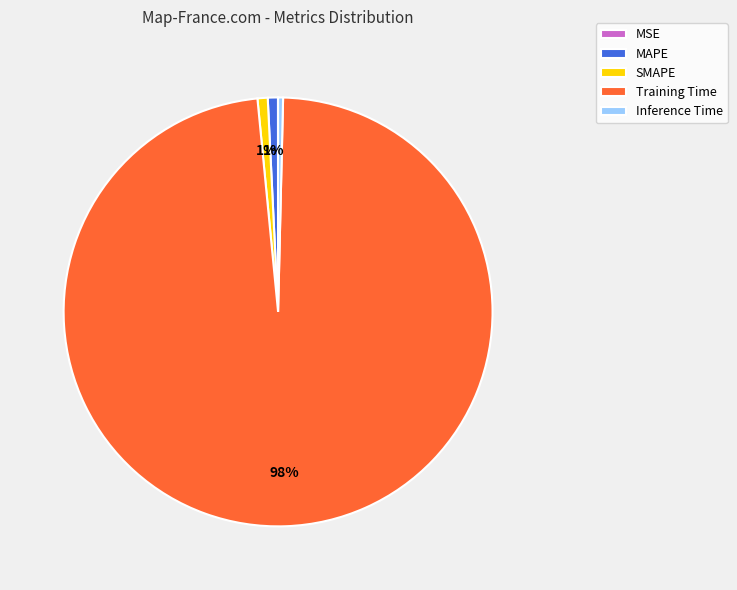

To the nearest percent, what portion does Training Time represent?

98%